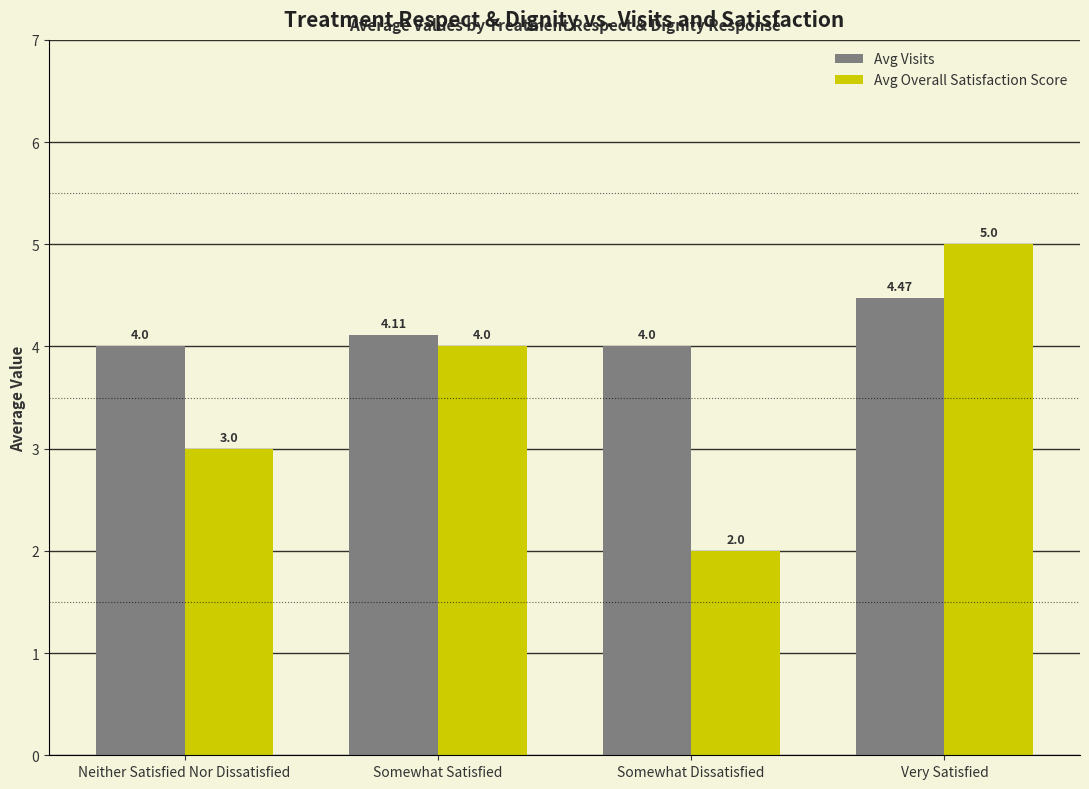

What is the average value of the Avg Overall Satisfaction Score series?

3.5